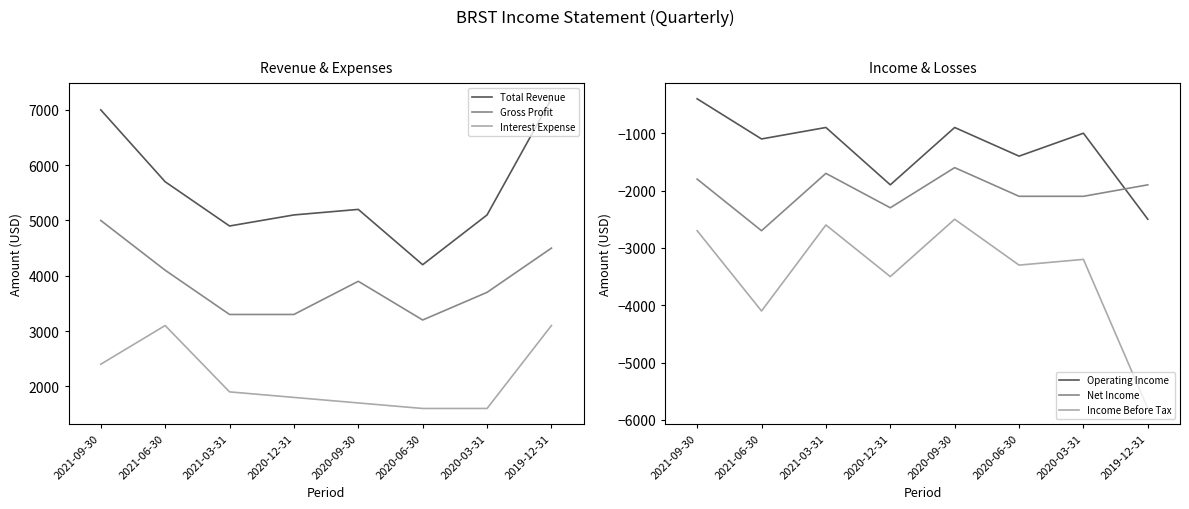

Rank the categories by Net Income value from lowest to highest.

2021-06-30, 2020-12-31, 2020-06-30, 2020-03-31, 2019-12-31, 2021-09-30, 2021-03-31, 2020-09-30